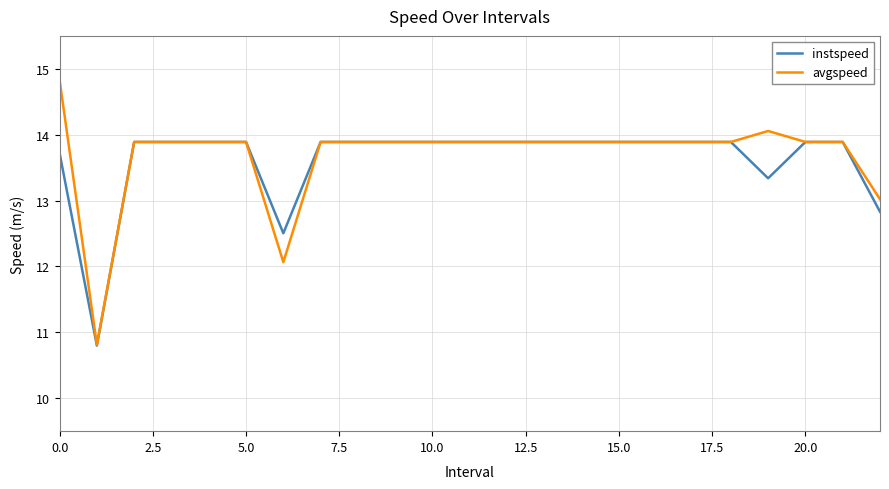

Which series has the largest range (max minus min)?

avgspeed